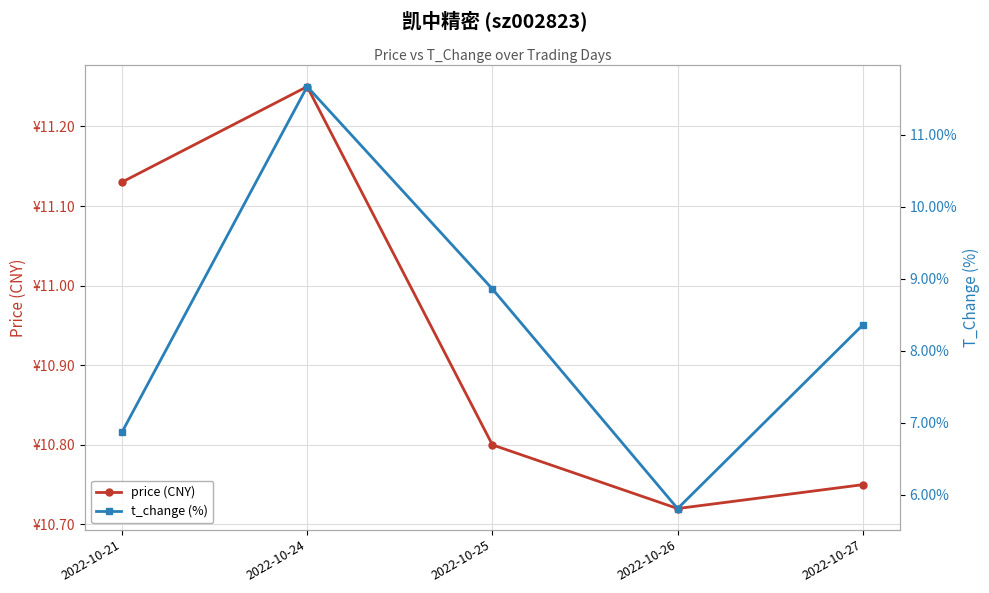

True or false: price (CNY) and t_change (%) intersect in this chart.

True